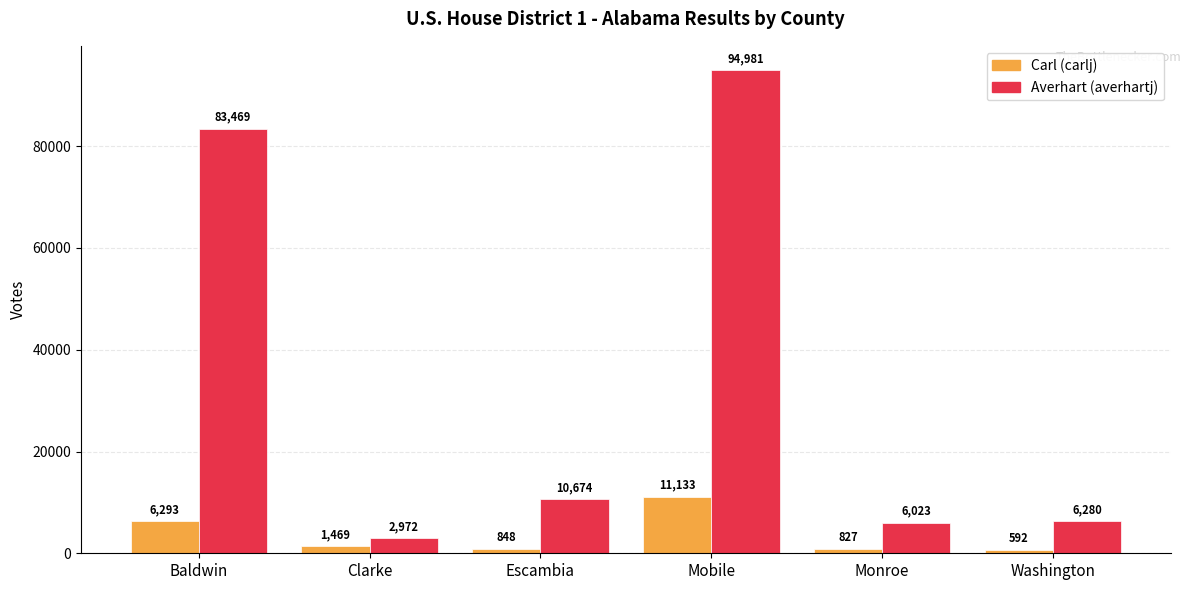

How many bars are there in total?

12